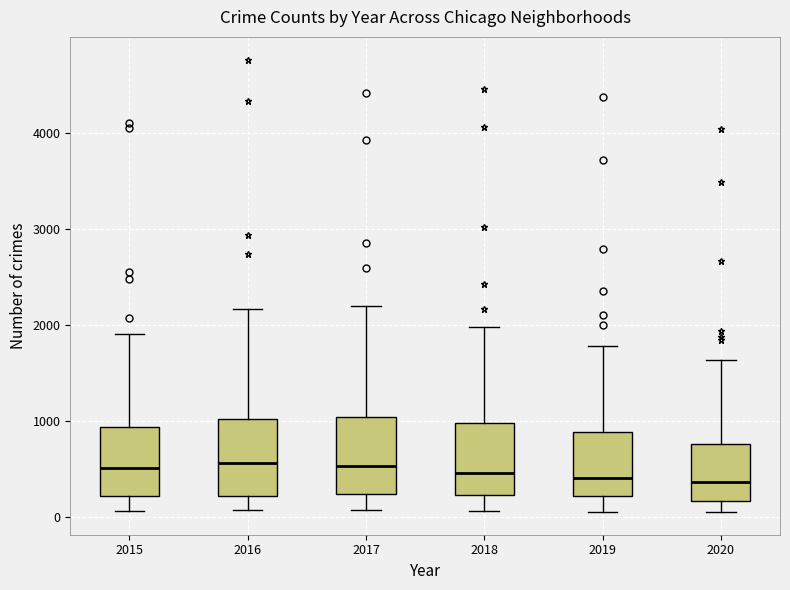

Reading left to right, read every box against the y-axis: the position of its median line, the range the box covers, and the ends of its whiskers. The values are not printed on the chart, so give them approximately, as read against the axis.

2015: median 500, box 200 to 900, whiskers 100 to 1900
2016: median 600, box 200 to 1000, whiskers 100 to 2200
2017: median 500, box 200 to 1000, whiskers 100 to 2200
2018: median 500, box 200 to 1000, whiskers 100 to 2000
2019: median 400, box 200 to 900, whiskers 100 to 1800
2020: median 400, box 200 to 800, whiskers 100 to 1600